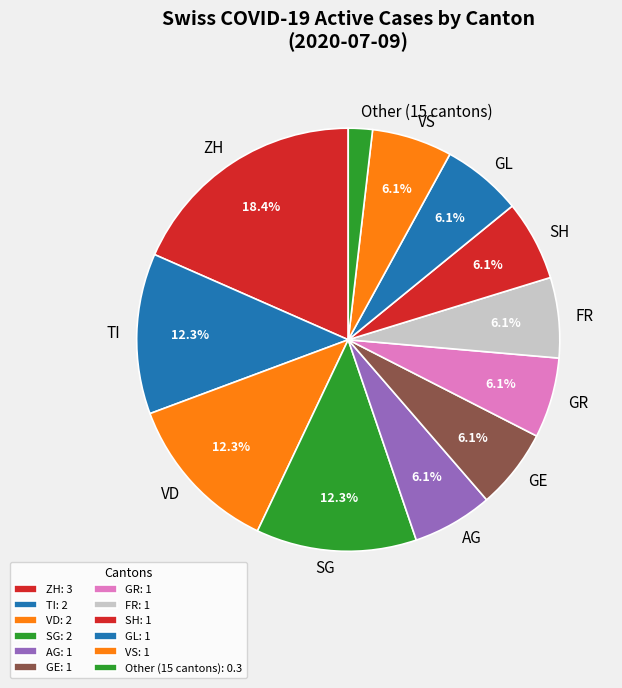

Between AG and Other (15 cantons), which is larger?

AG